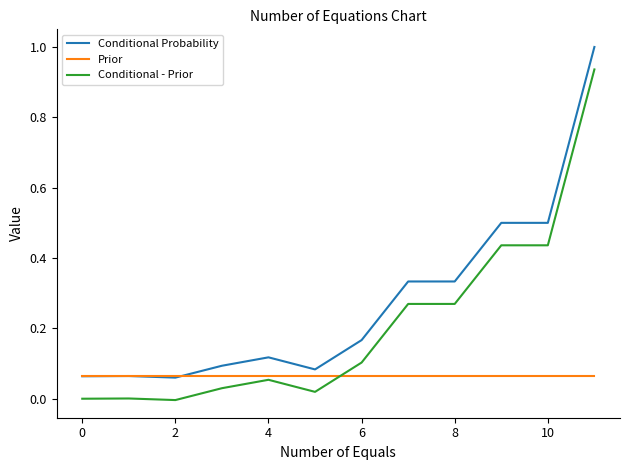

List the series in order of their peak value, lowest first.

Prior, Conditional - Prior, Conditional Probability